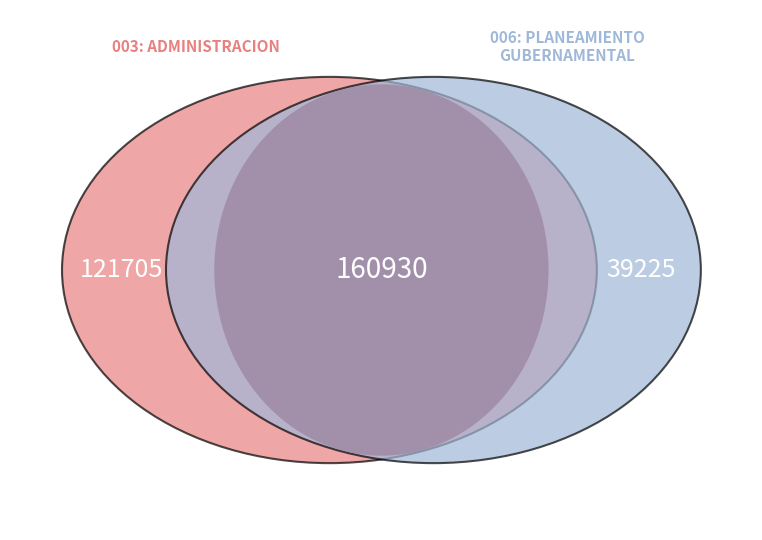

Which has a higher value, 006: PLANEAMIENTO GUBERNAMENTAL or 003: ADMINISTRACION?

003: ADMINISTRACION